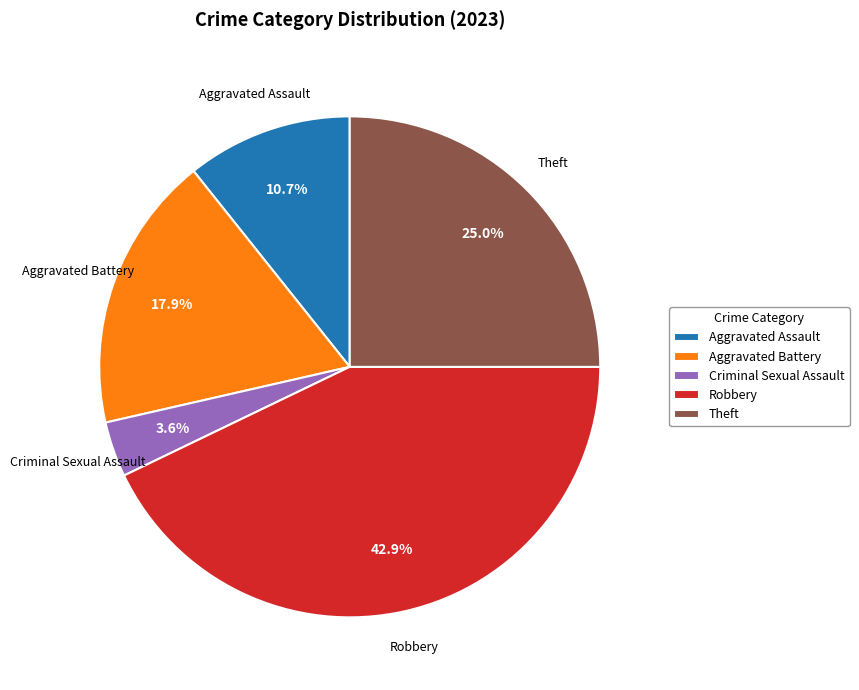

Count the number of slices in the pie.

5